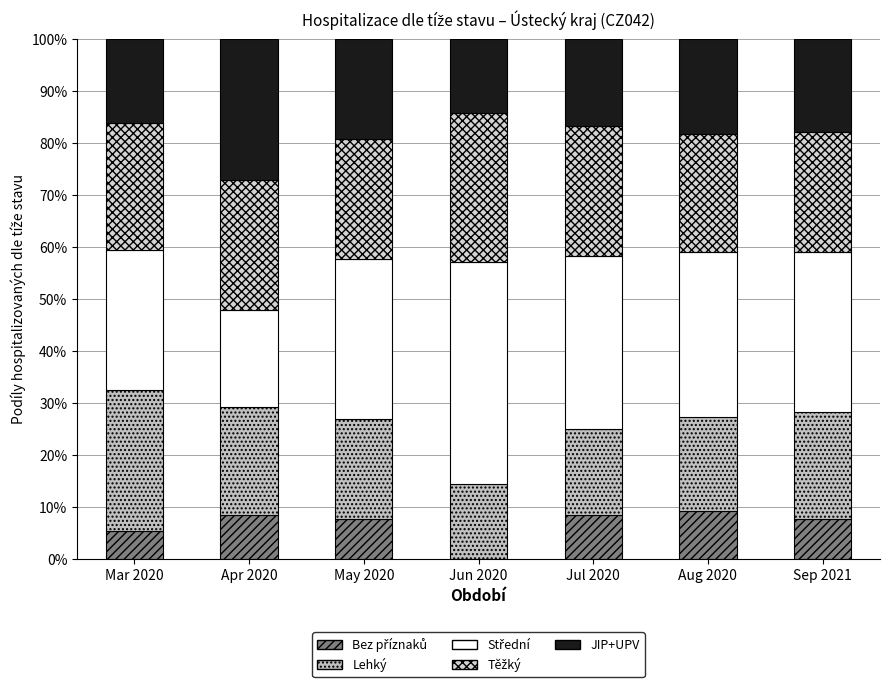

What value does the JIP+UPV series have at Apr 2020?

27.1